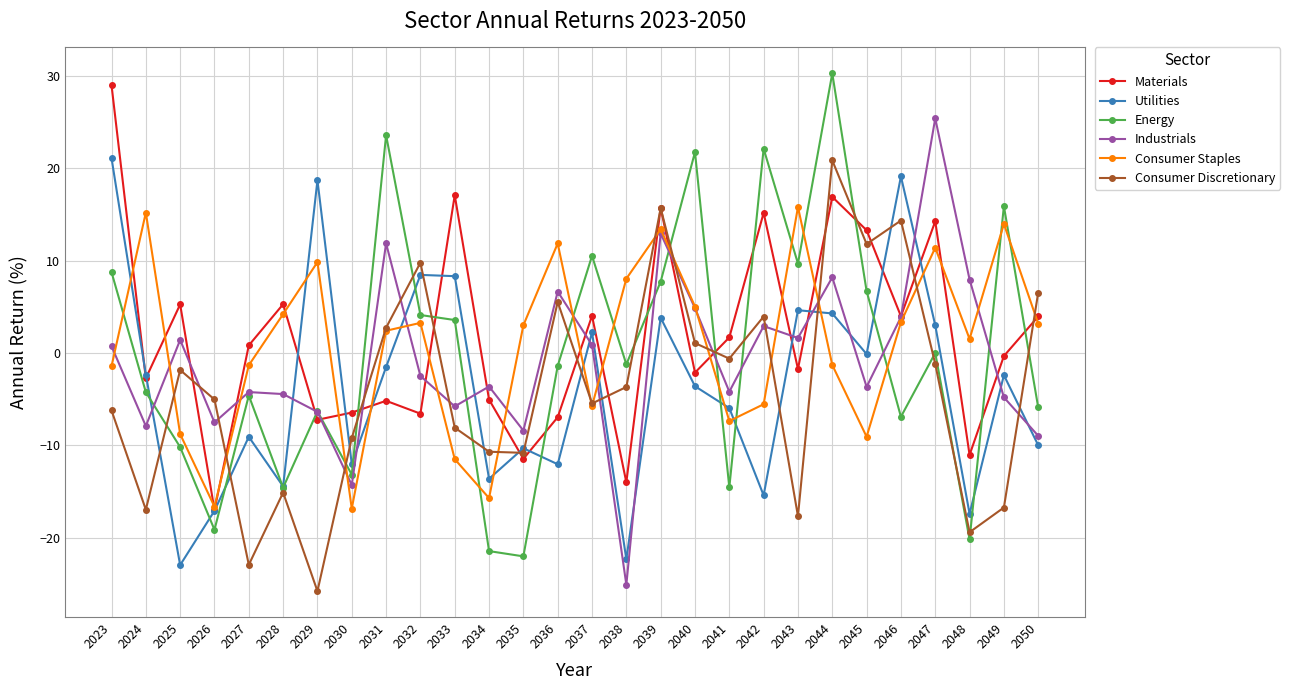

How many lines are shown in the chart?

6